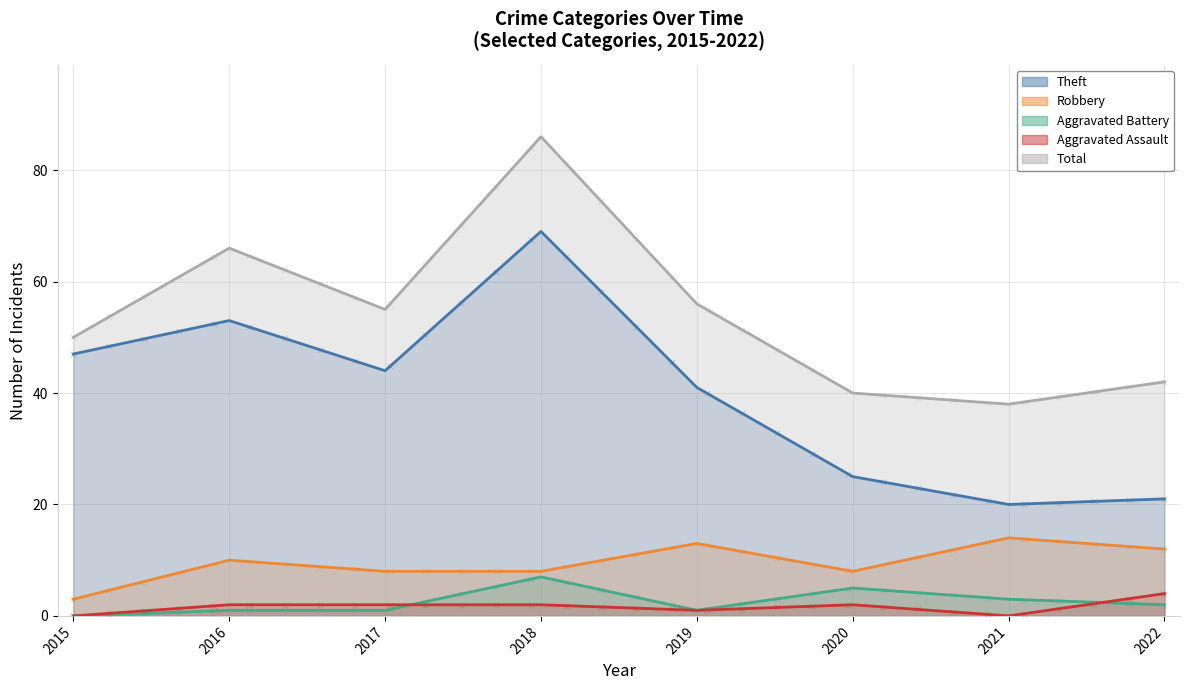

Which series has the largest Y range (max minus min)?

Theft